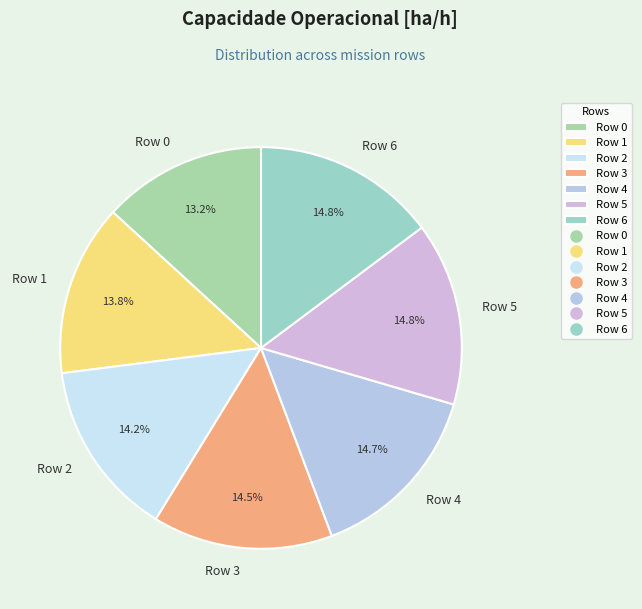

Is there any slice that represents more than half of the pie?

No